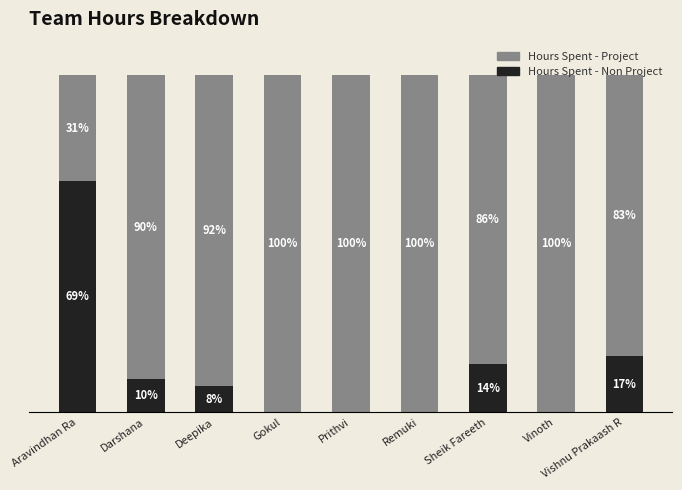

Which category has the highest value in the Hours Spent - Non Project series?

Aravindhan Ra